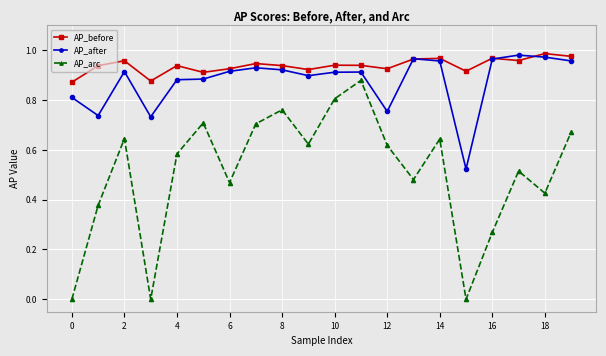

What is the sum of all AP_before values?

18.8